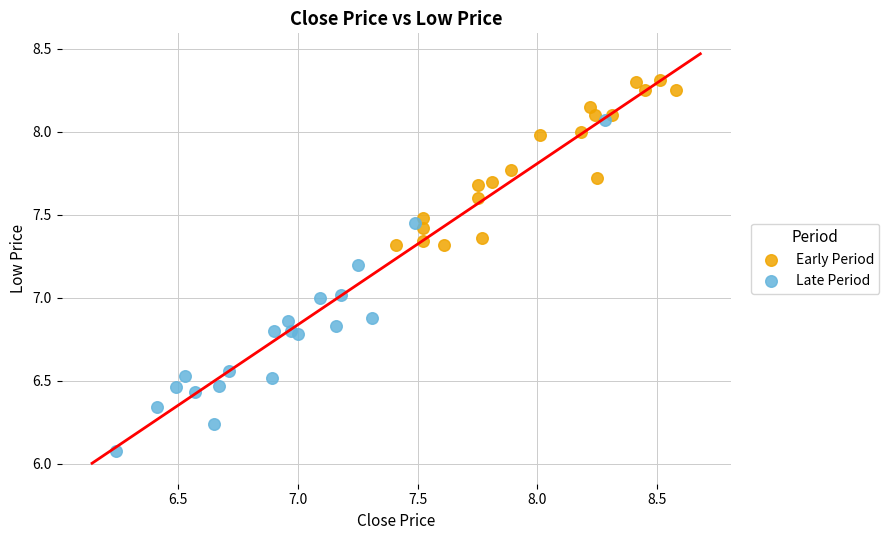

Which series has the widest spread of Y values?

Late Period